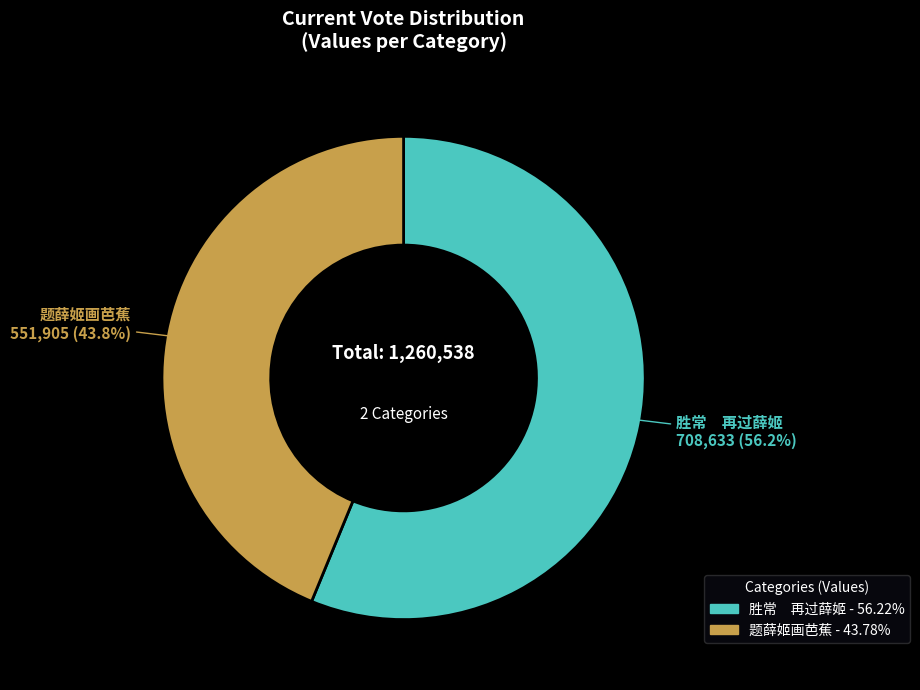

What is the ratio of the value at 题薛姬画芭蕉 - 43.78% to the value at 胜常 再过薛姬 - 56.22%?

0.8